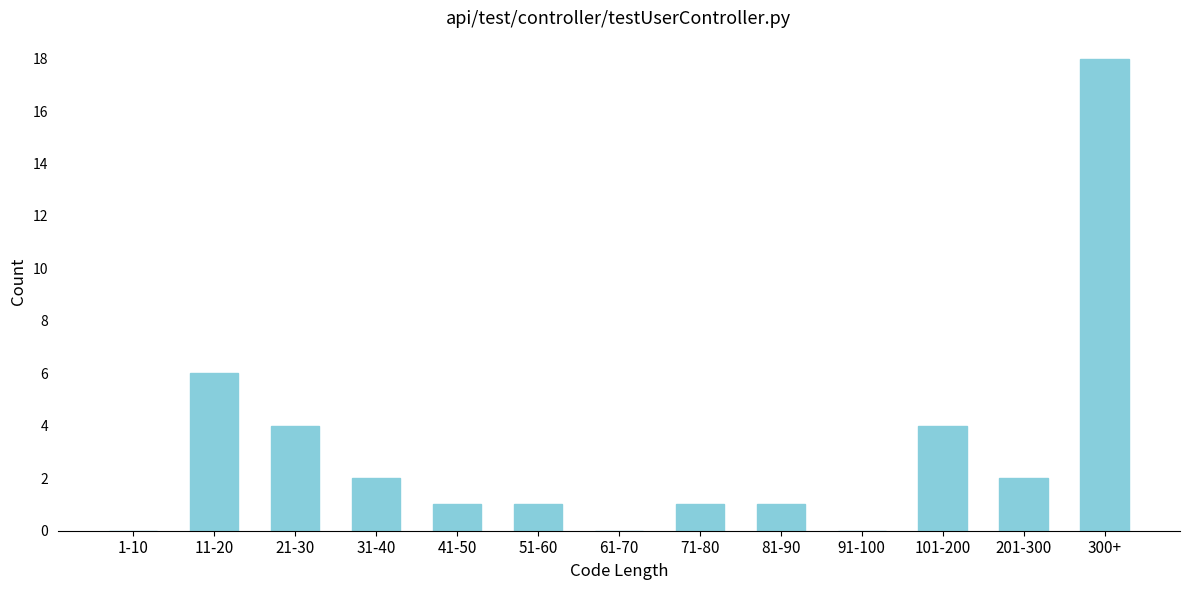

Reading left to right, extract all data points from this chart.

1-10=0	11-20=6	21-30=4	31-40=2	41-50=1	51-60=1	61-70=0	71-80=1	81-90=1	91-100=0	101-200=4	201-300=2	300+=18